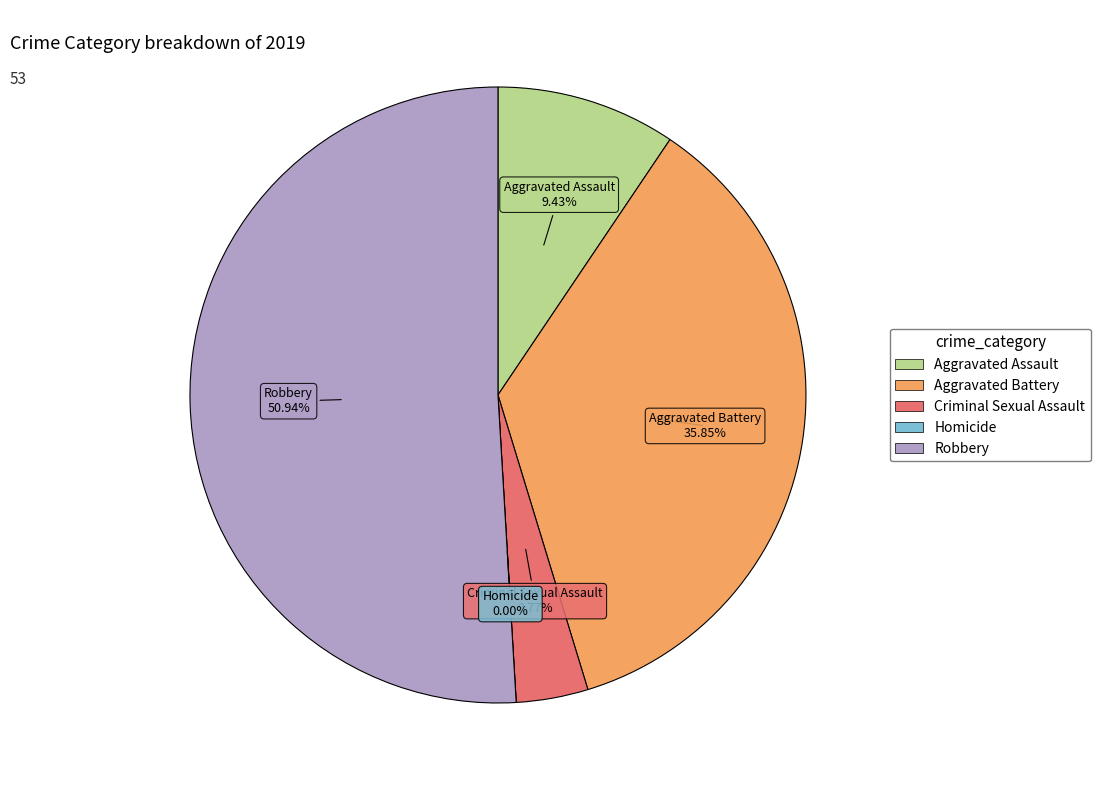

Count the number of slices in the pie.

5